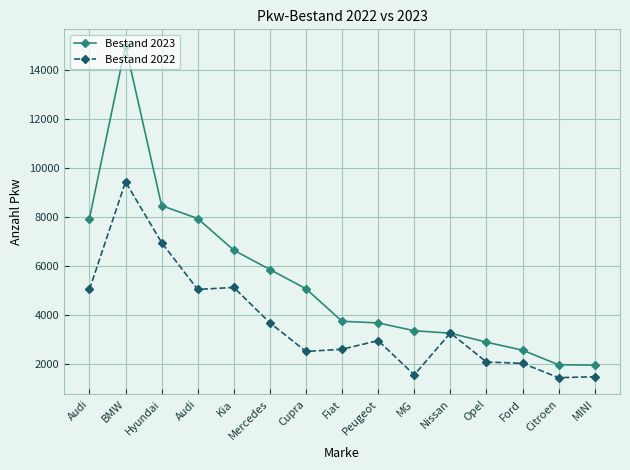

How many lines are shown in the chart?

2